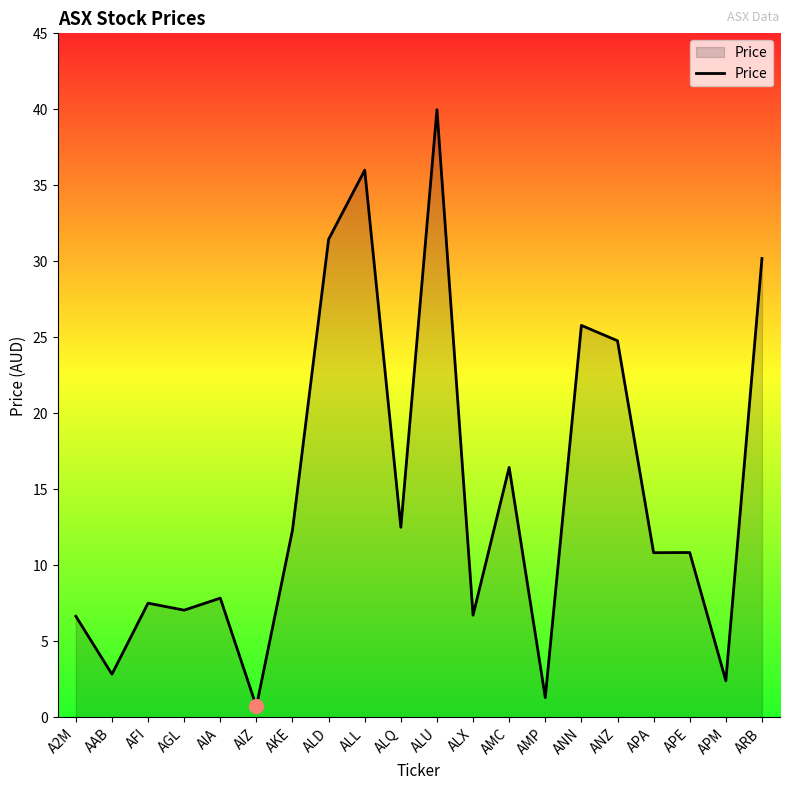

At which label does the data first exceed 10?

AKE